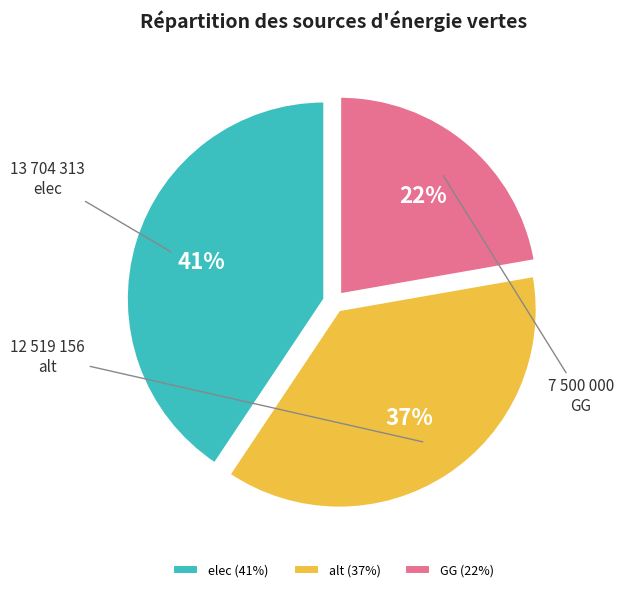

Count the number of slices in the pie.

3